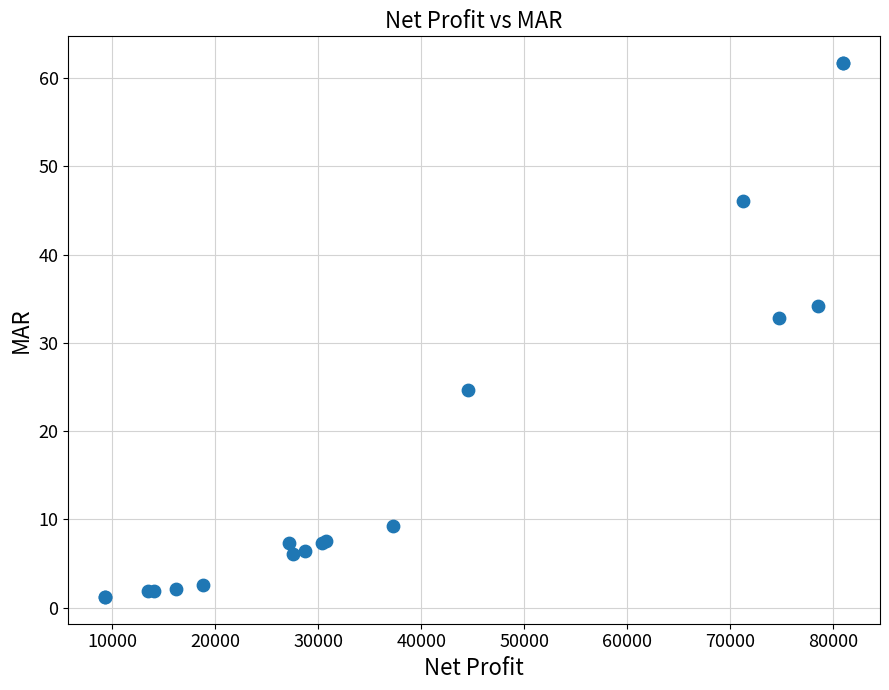

What Y value in the scatter plot is closest to 31?

32.9